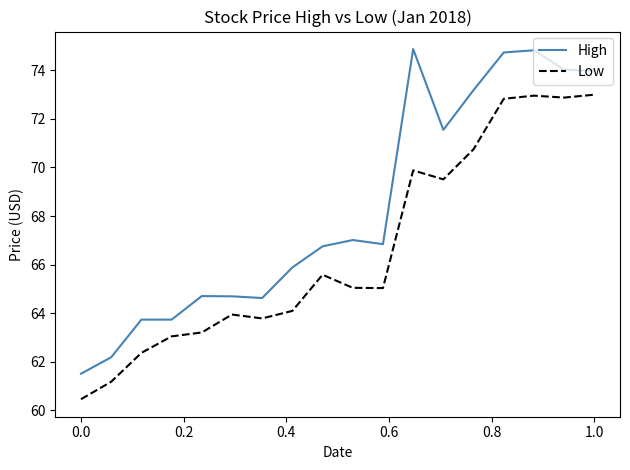

True or false: High has more than 0 points higher than both neighbors.

True